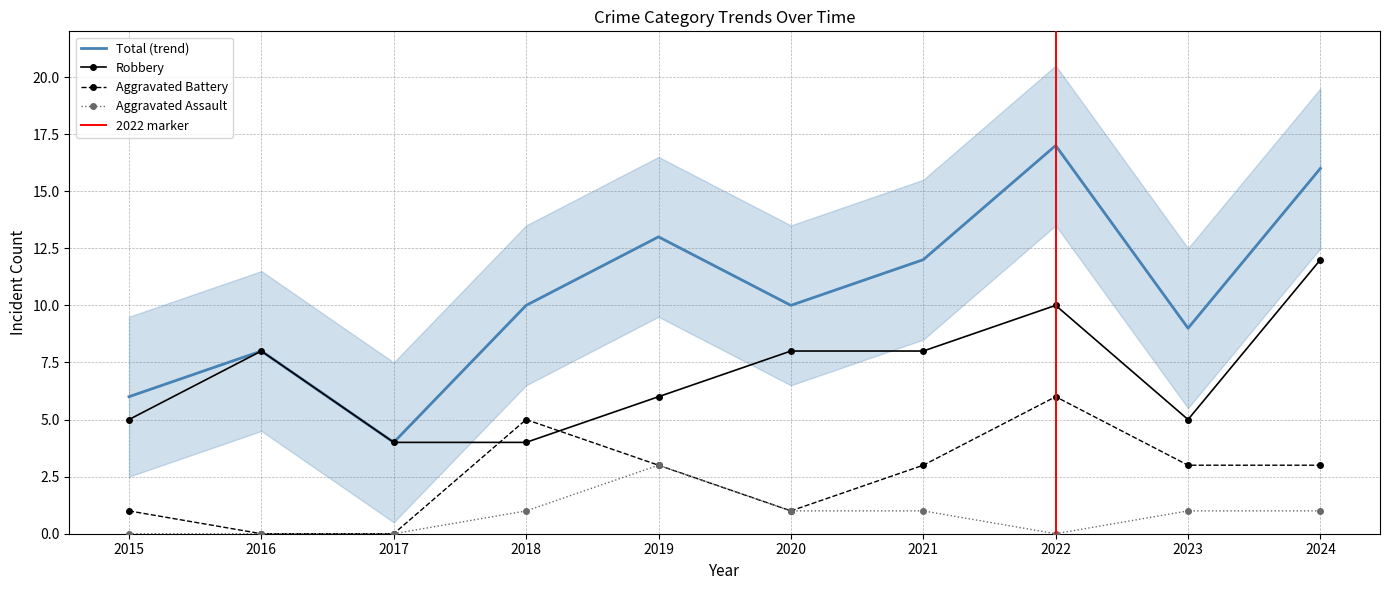

At which category does Robbery reach its first local valley?

2023